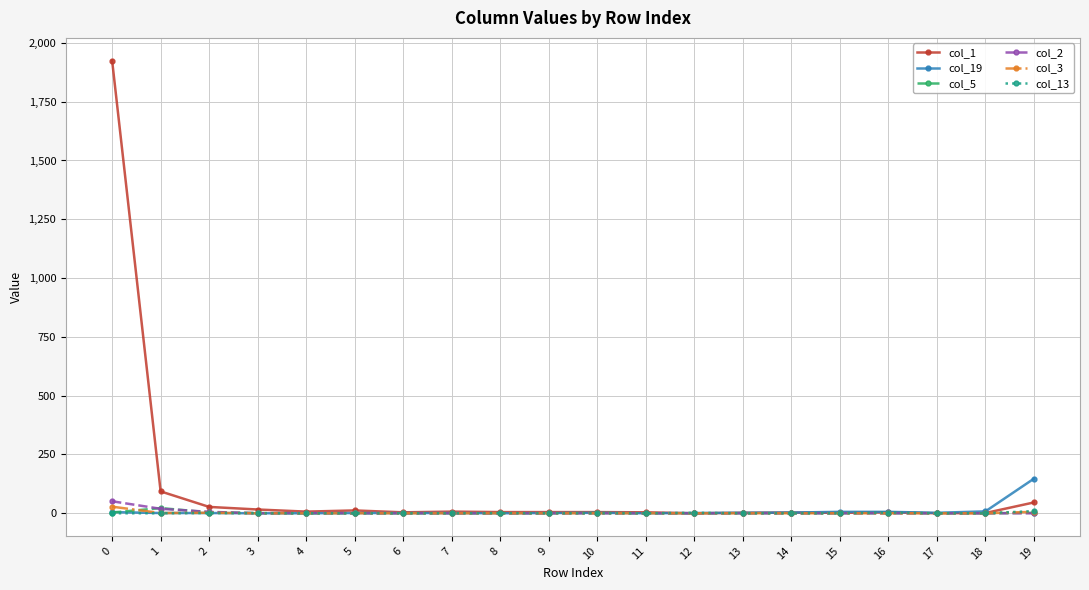

The value of col_3 at 17 is 0. True or false?

True